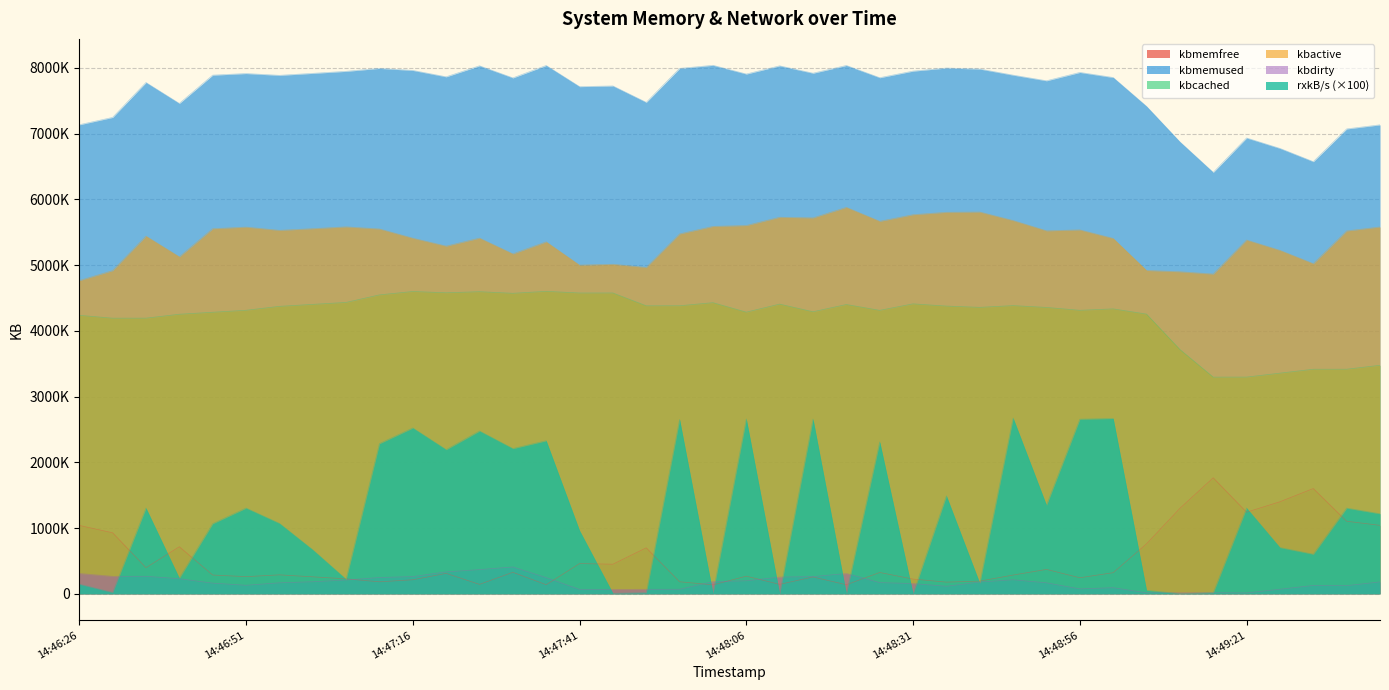

True or false: rxkB/s and kbcached intersect in this chart.

False